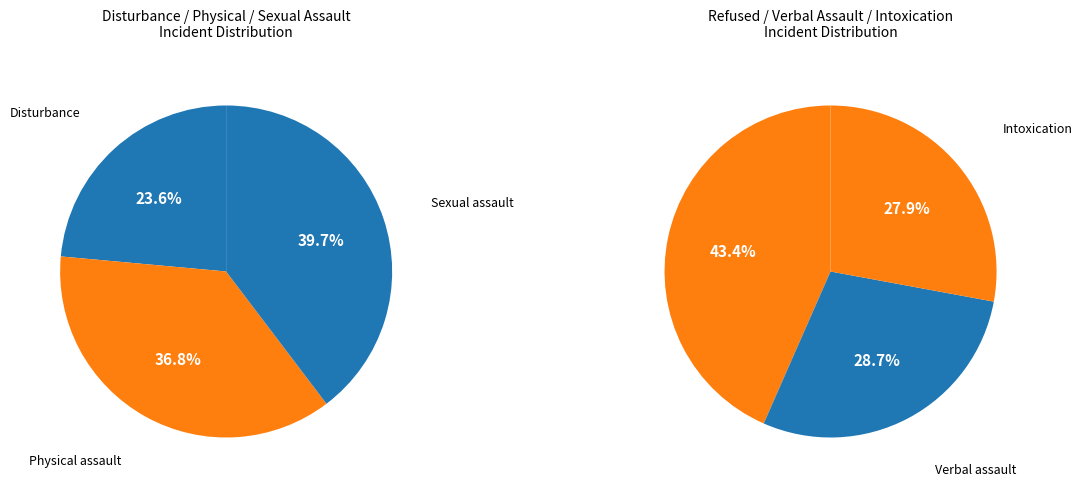

How many segments does this pie chart have?

6